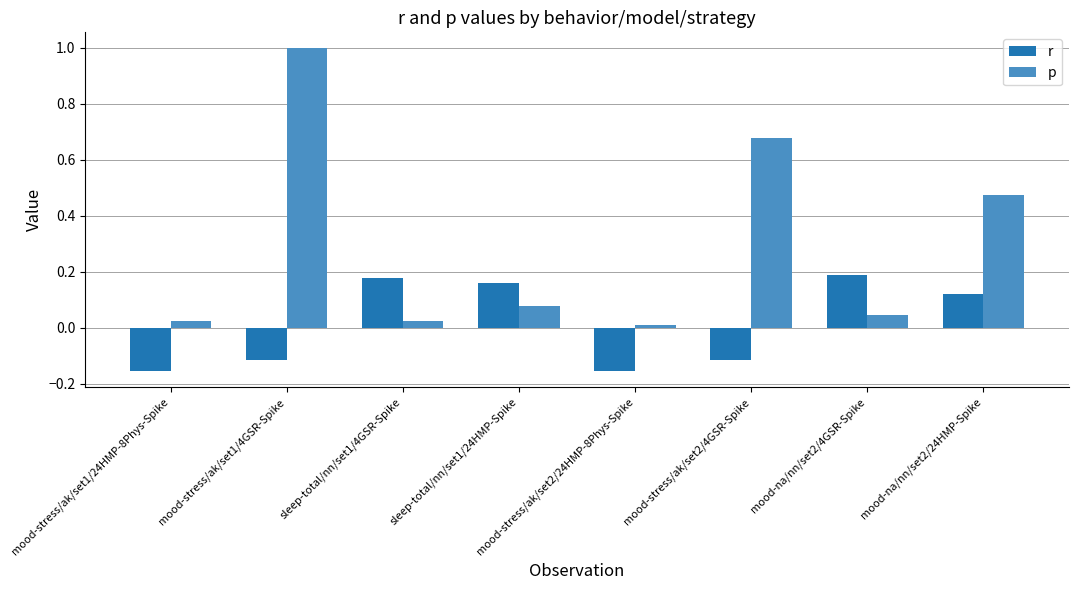

Is it true that p equals 1.1 at mood-stress/ak/set2/4GSR-Spike?

False